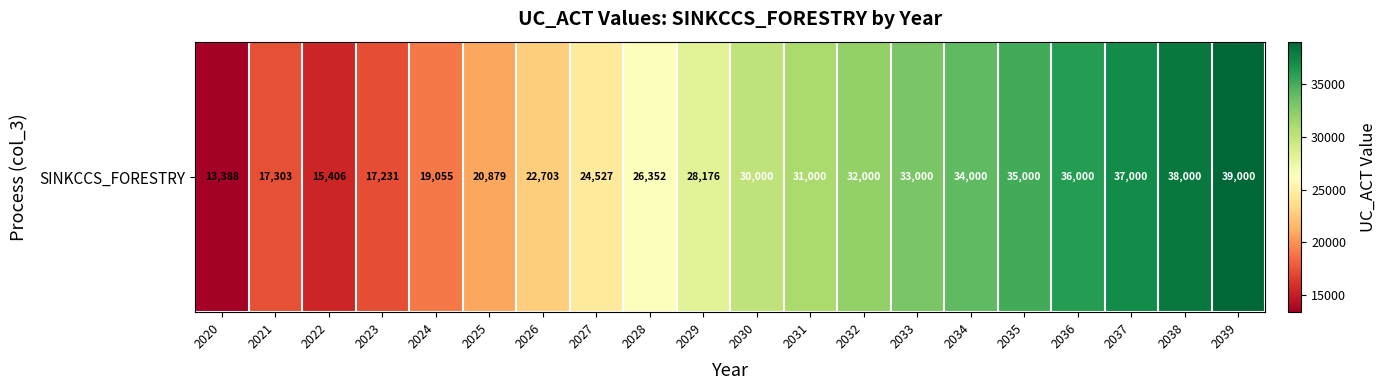

How many values are below 30000?

10